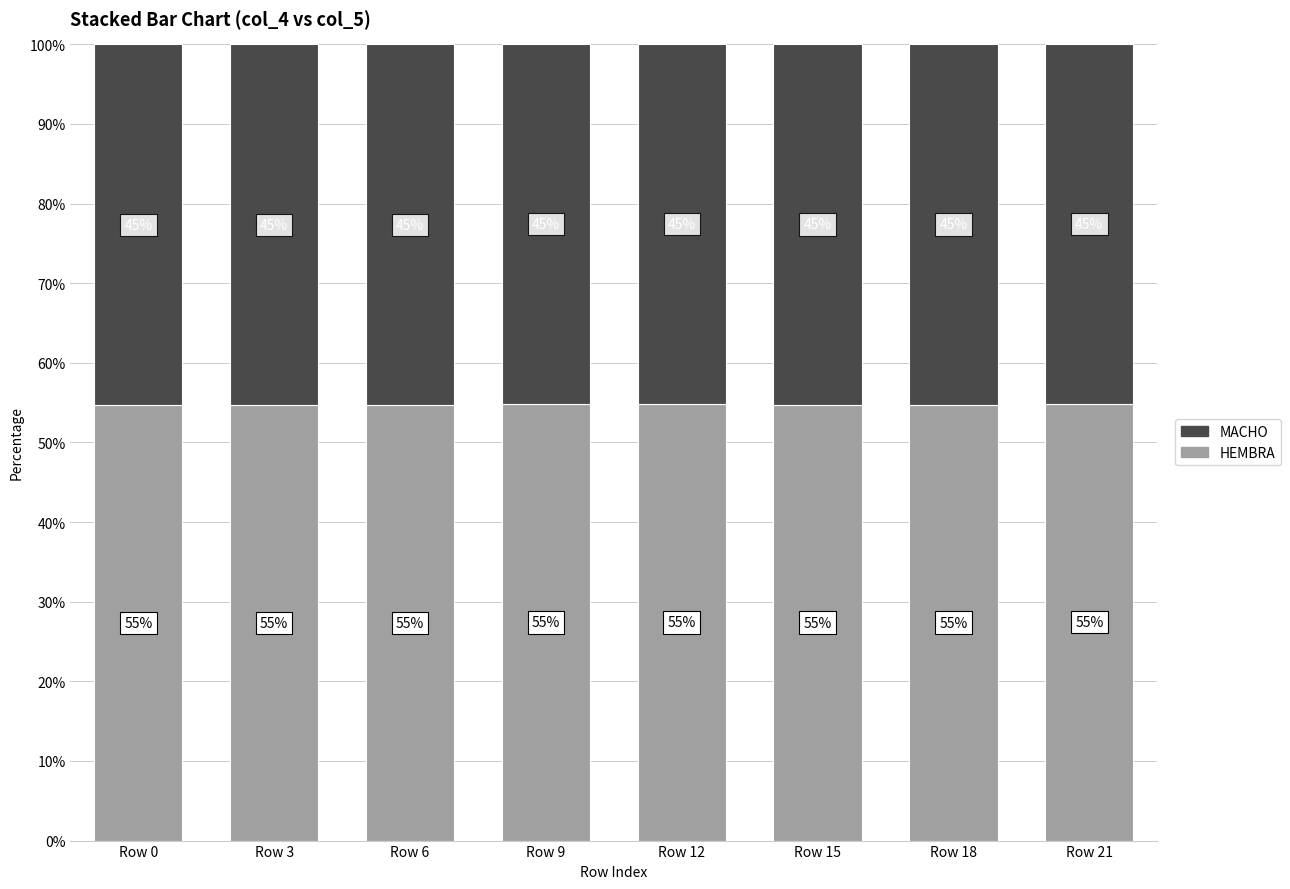

What is the total value across all series at Row 9?

100.0